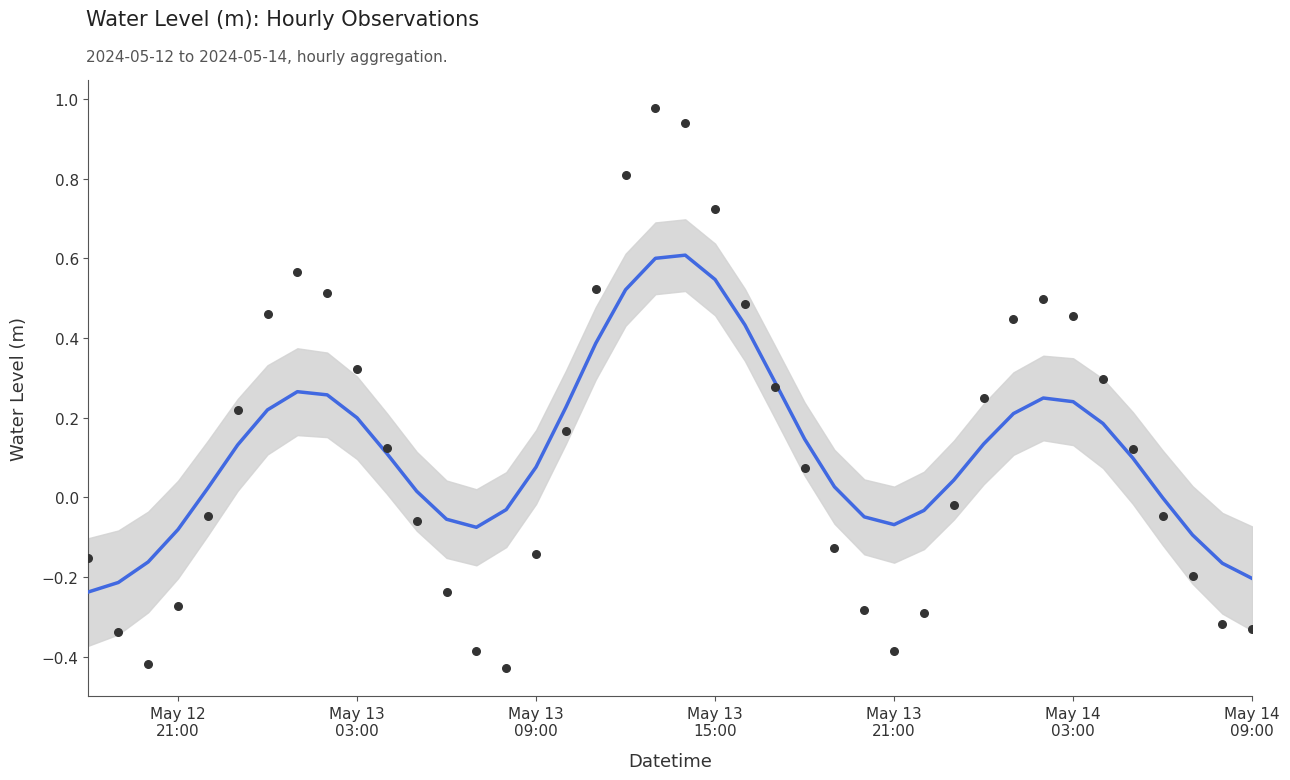

Which series contains the highest Y value?

Water Level (m)